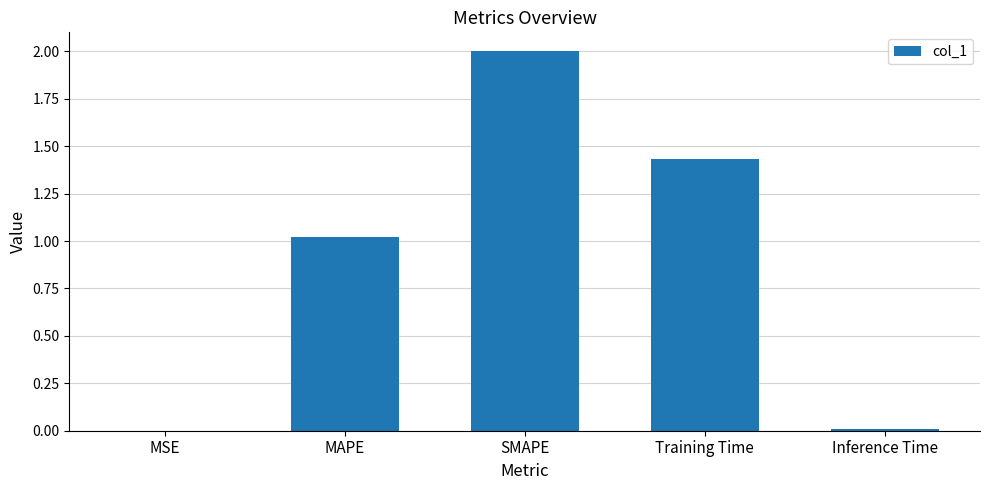

Count the number of values greater than 1.

3